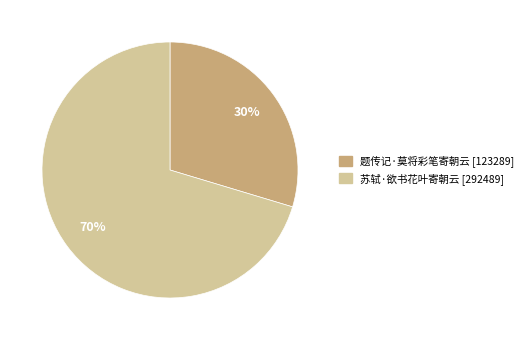

How many segments does this pie chart have?

2